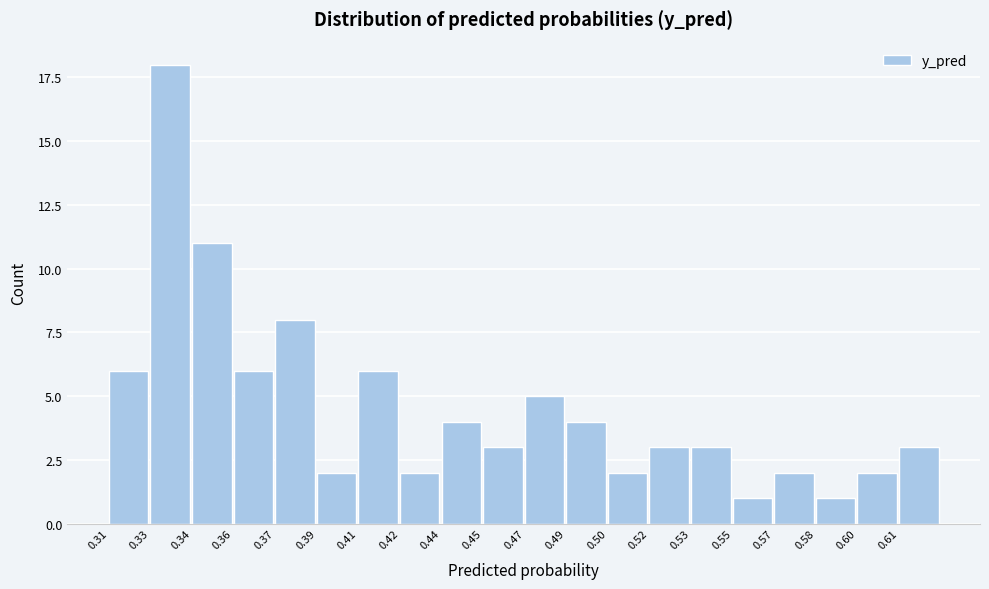

Reading left to right, extract all data points from this chart.

0.31=6	0.33=18	0.34=11	0.36=6	0.37=8	0.39=2	0.41=6	0.42=2	0.44=4	0.45=3	0.47=5	0.49=4	0.50=2	0.52=3	0.53=3	0.55=1	0.57=2	0.58=1	0.60=2	0.61=3